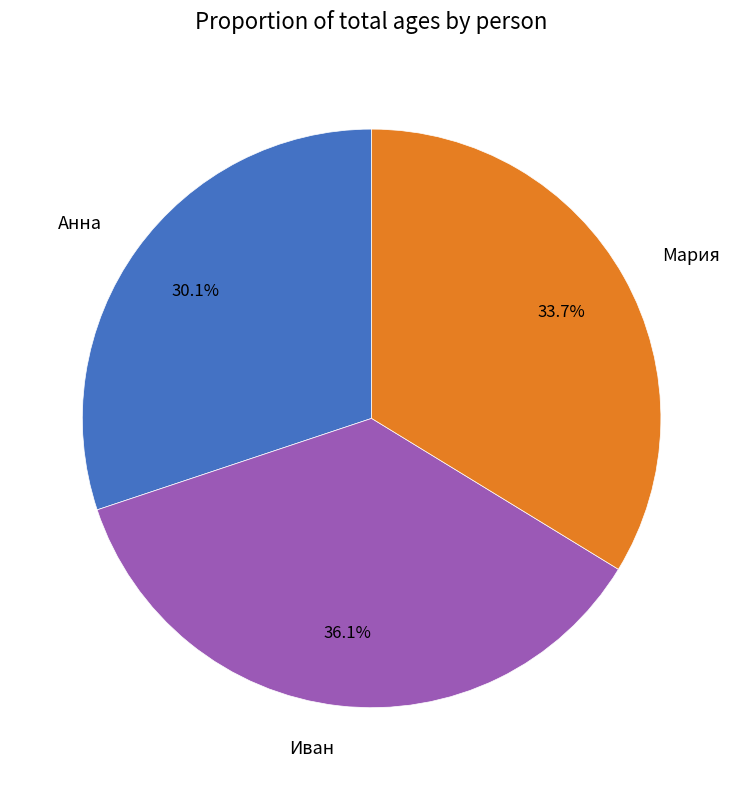

Is Анна the majority of the pie?

No